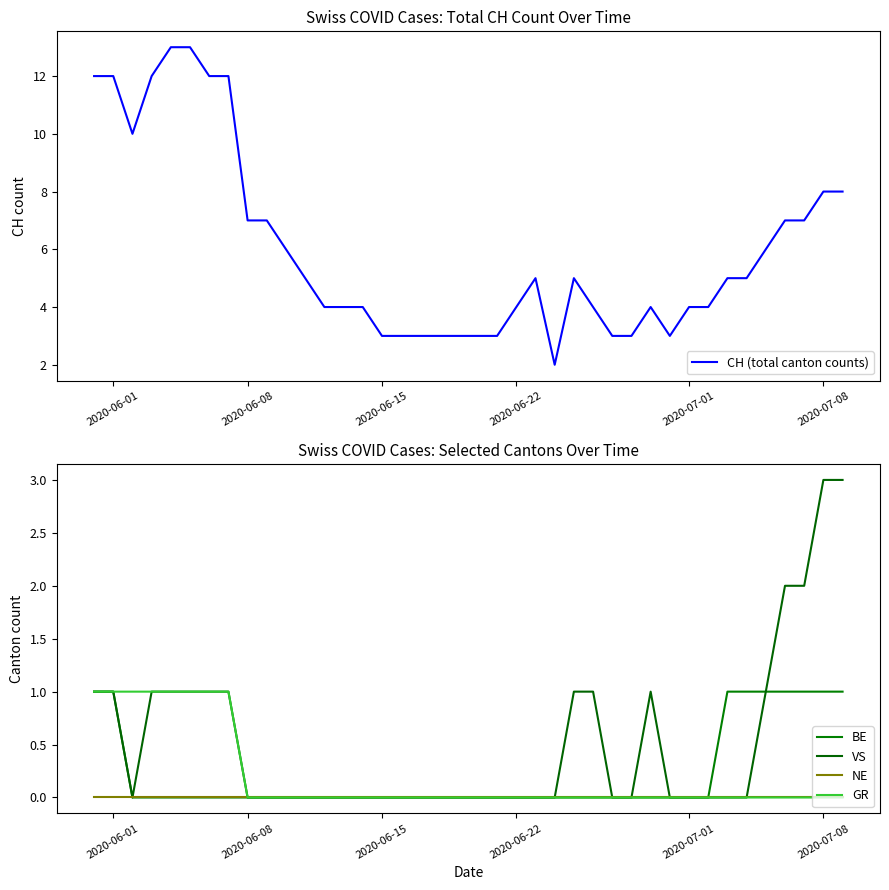

Is it true that NE equals 0 at 2020-07-08?

True